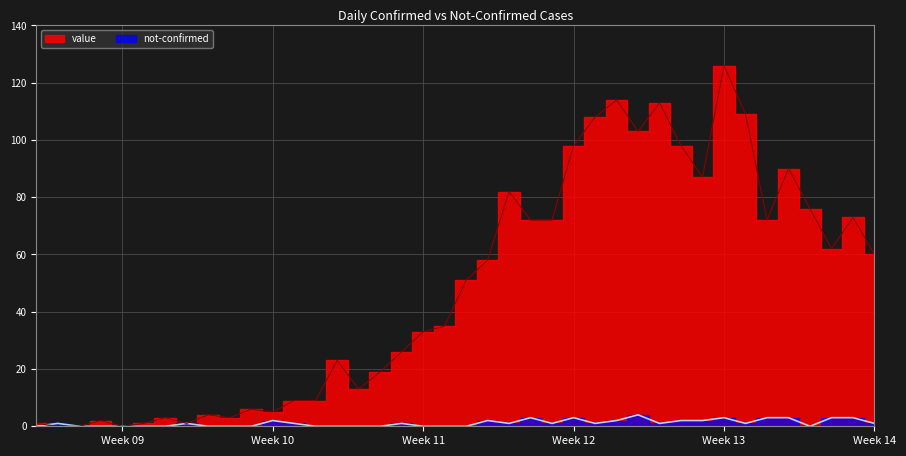

The not-confirmed series shows 0 at 2020-03-01. True or false?

True